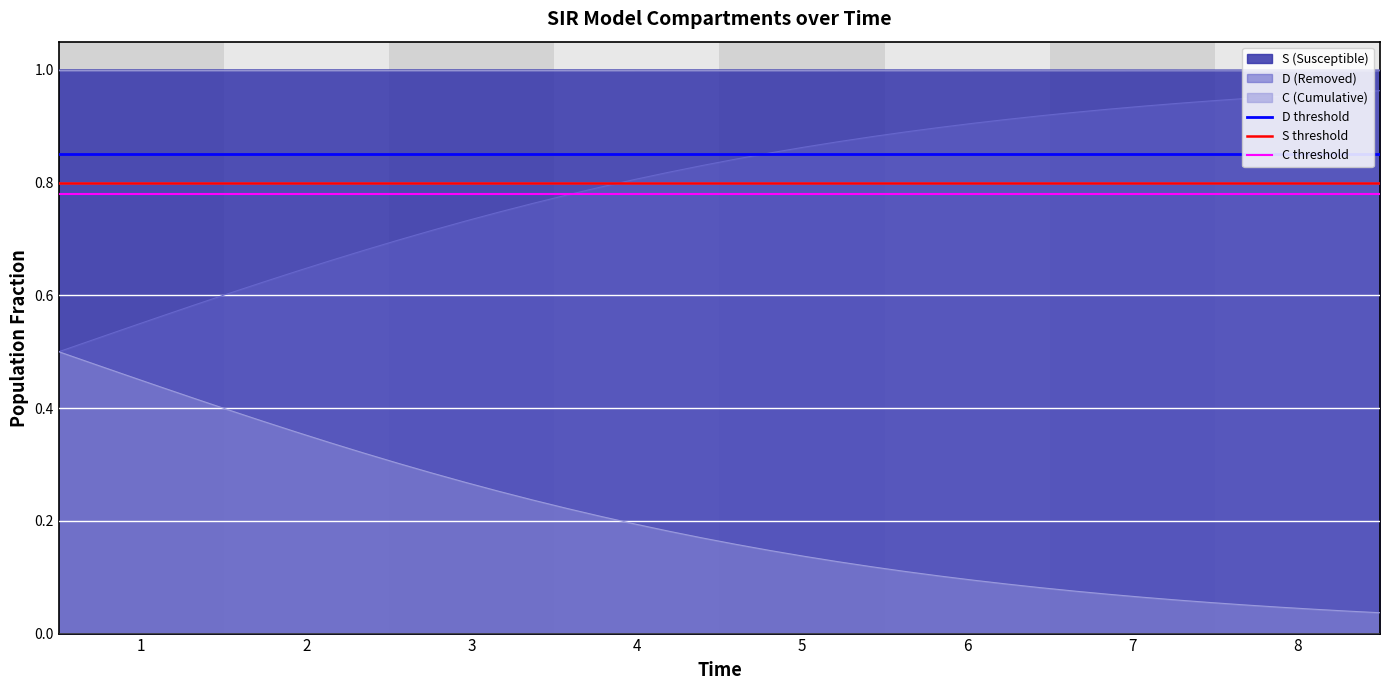

At which label does S threshold reach its peak?

1